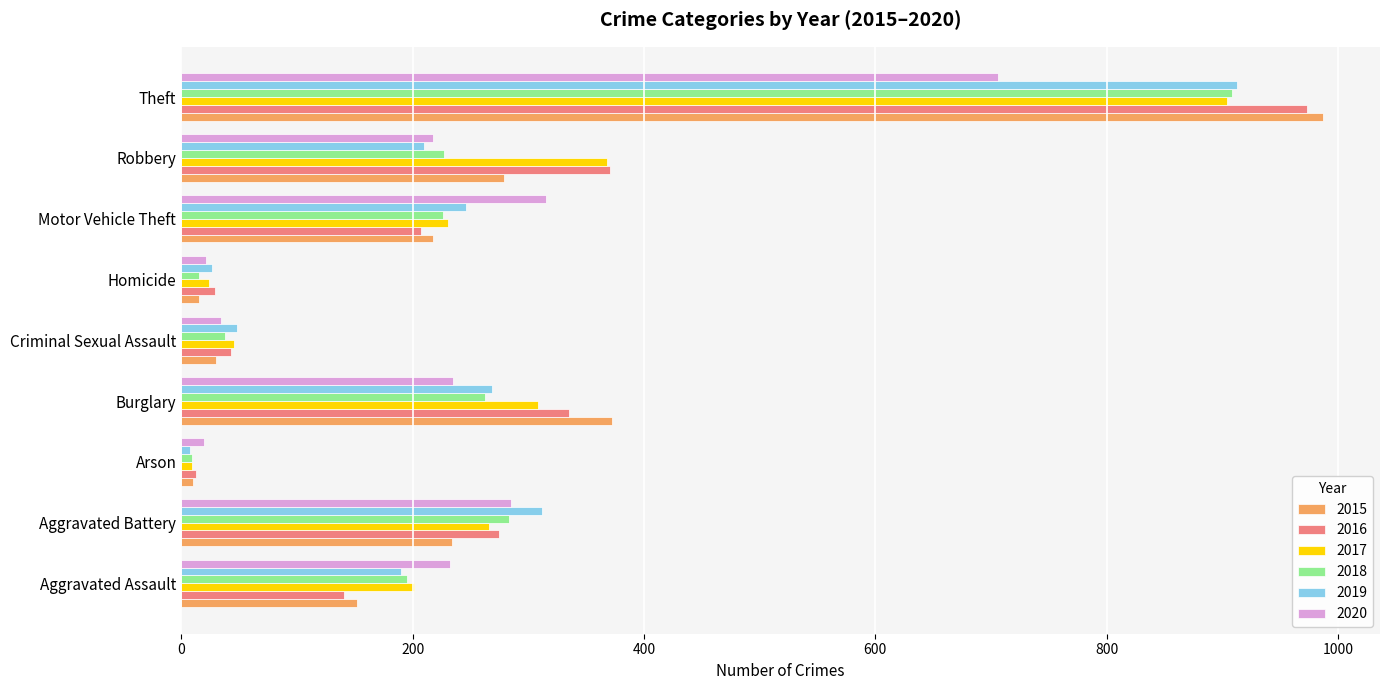

How many categories are shown in the chart?

9